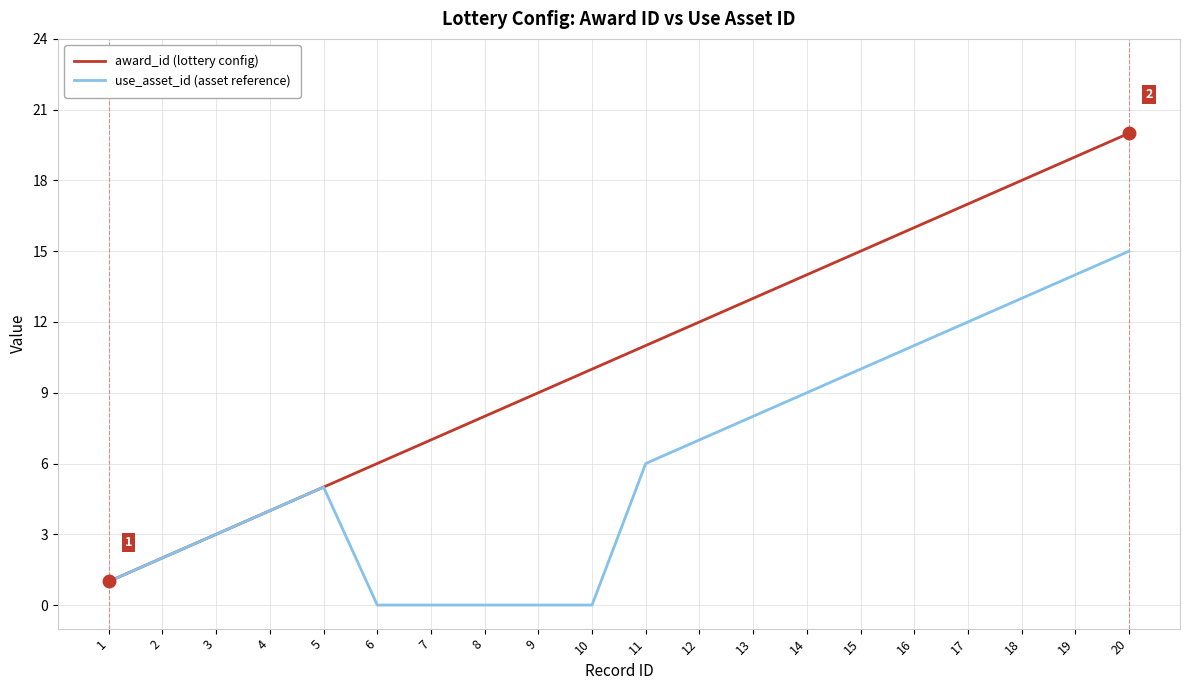

At which label does award_id (lottery config) reach its peak?

20